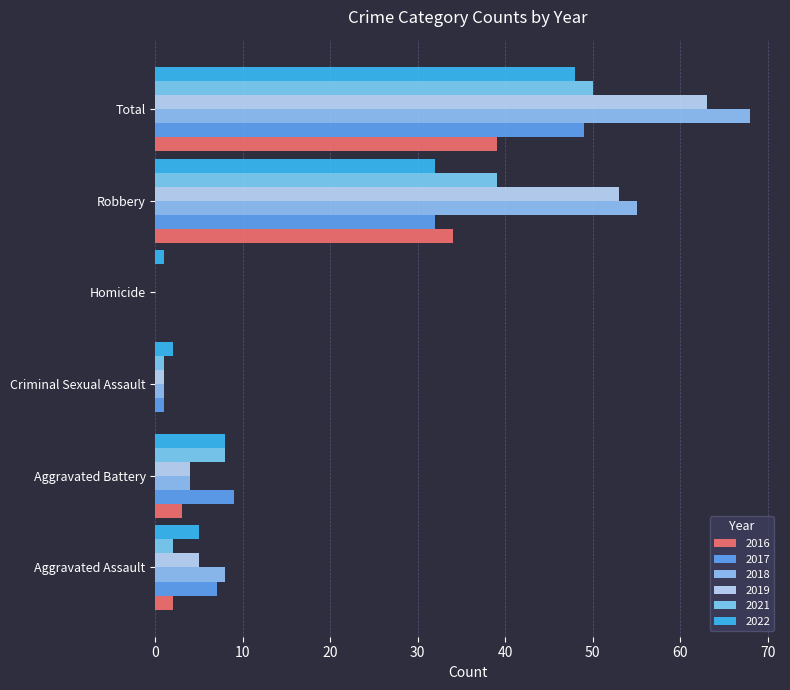

At Total, list the series in order from smallest to largest.

2016, 2022, 2017, 2021, 2019, 2018